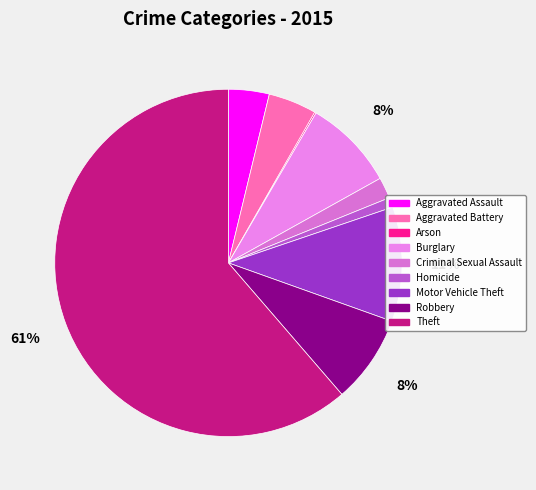

Which slice is the smallest?

Arson